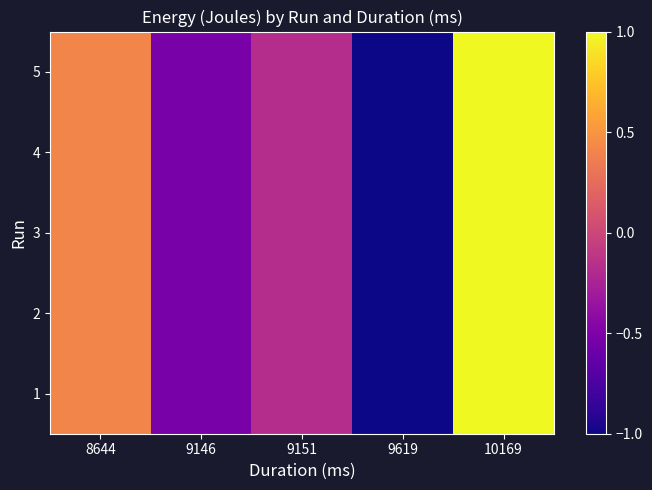

Reading left to right, transcribe all the data shown in this chart.

1: 8644=0.4	9146=-0.5	9151=-0.2	9619=-1.0	10169=1.0
2: 8644=0.4	9146=-0.5	9151=-0.2	9619=-1.0	10169=1.0
3: 8644=0.4	9146=-0.5	9151=-0.2	9619=-1.0	10169=1.0
4: 8644=0.4	9146=-0.5	9151=-0.2	9619=-1.0	10169=1.0
5: 8644=0.4	9146=-0.5	9151=-0.2	9619=-1.0	10169=1.0